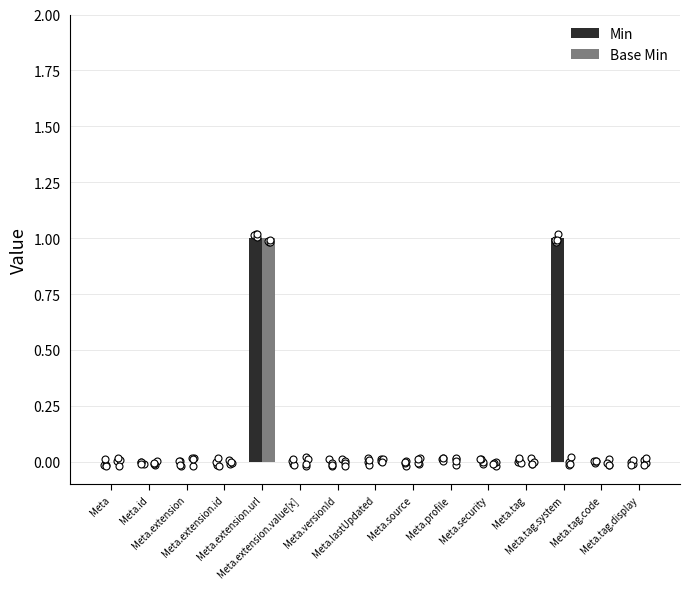

Which series reaches the minimum Y coordinate?

Min